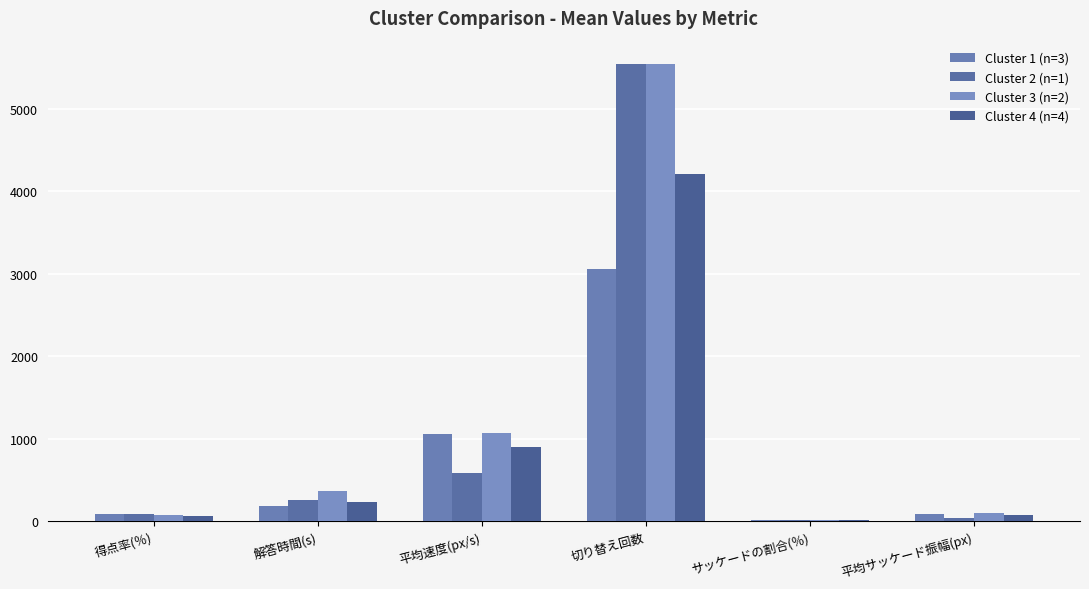

Is it true that Cluster 4 (n=4) equals 139.2 at 解答時間(s)?

False